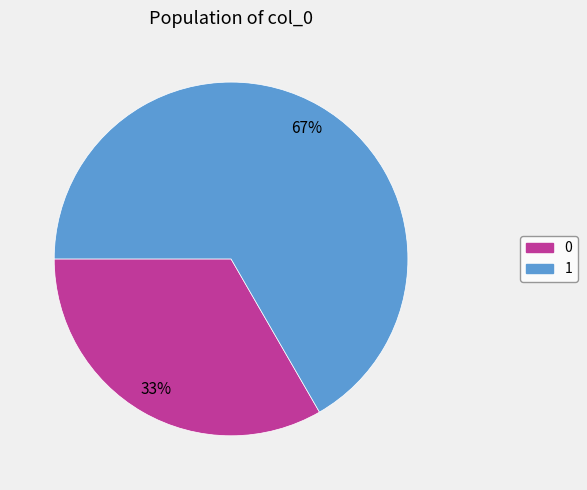

The 1 slice represents 73% of the pie. True or false?

False